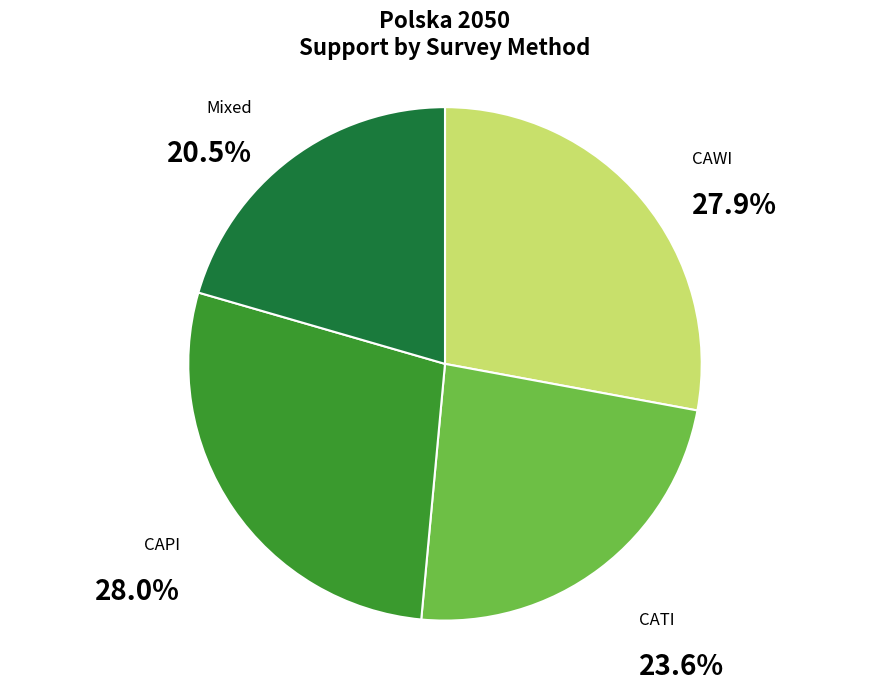

Does any single category account for the majority?

No